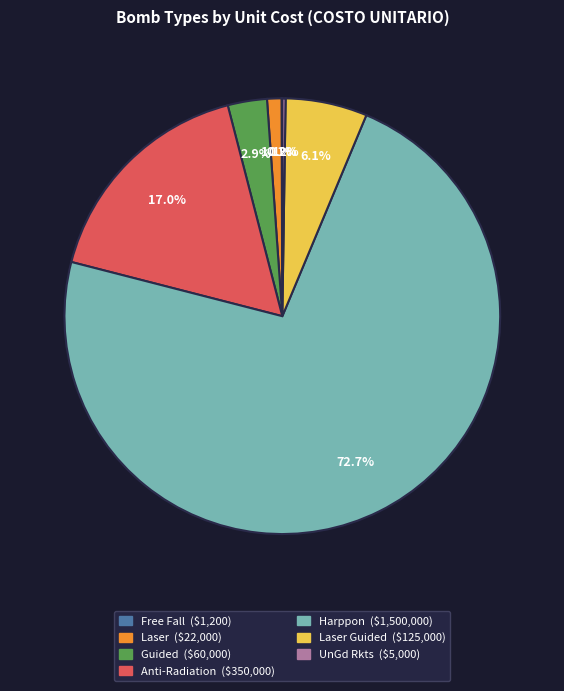

Is there a majority slice in this chart?

Yes